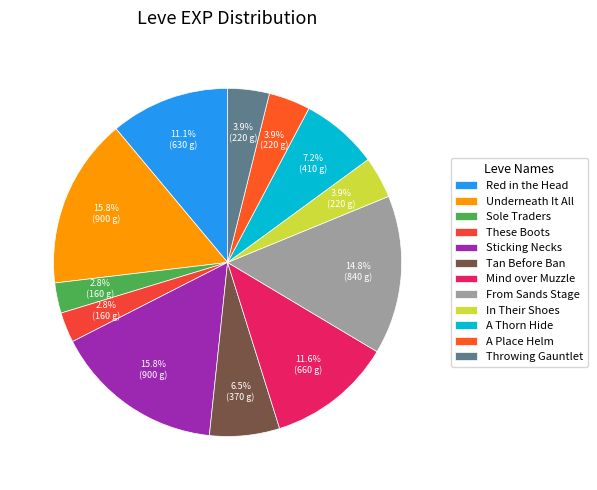

Between Red in the Head and A Place Helm, which is larger?

Red in the Head